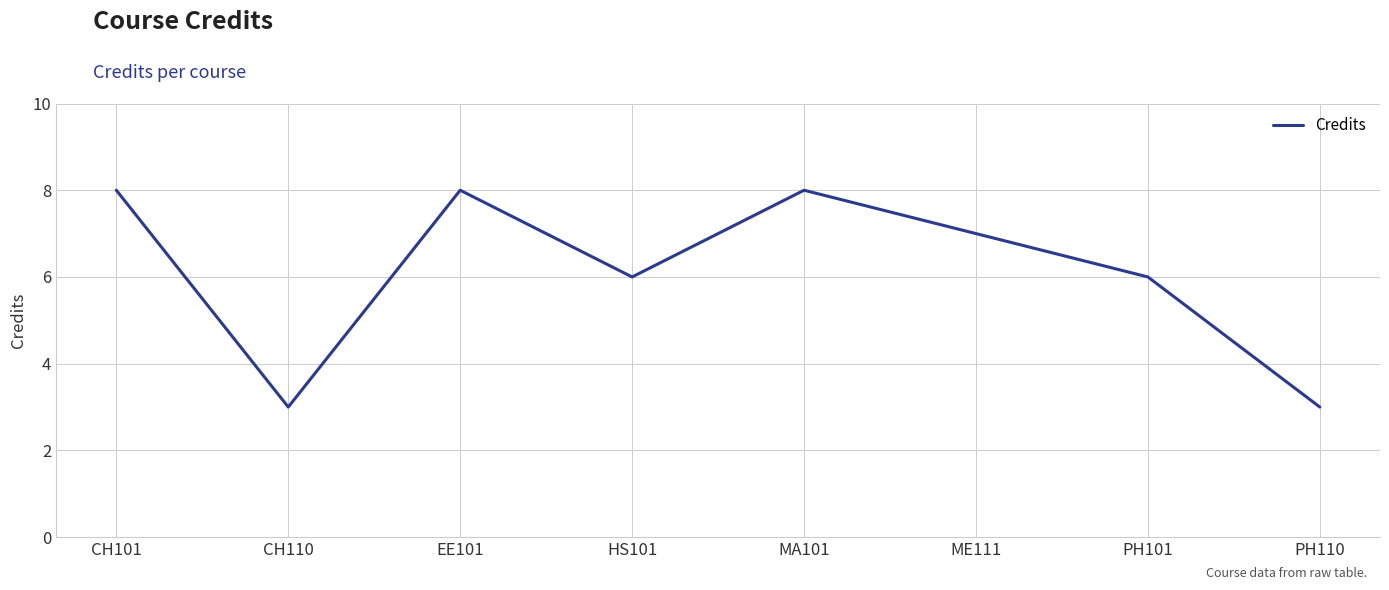

Reading left to right, what are all the values shown in this chart?

CH101=8	CH110=3	EE101=8	HS101=6	MA101=8	ME111=7	PH101=6	PH110=3